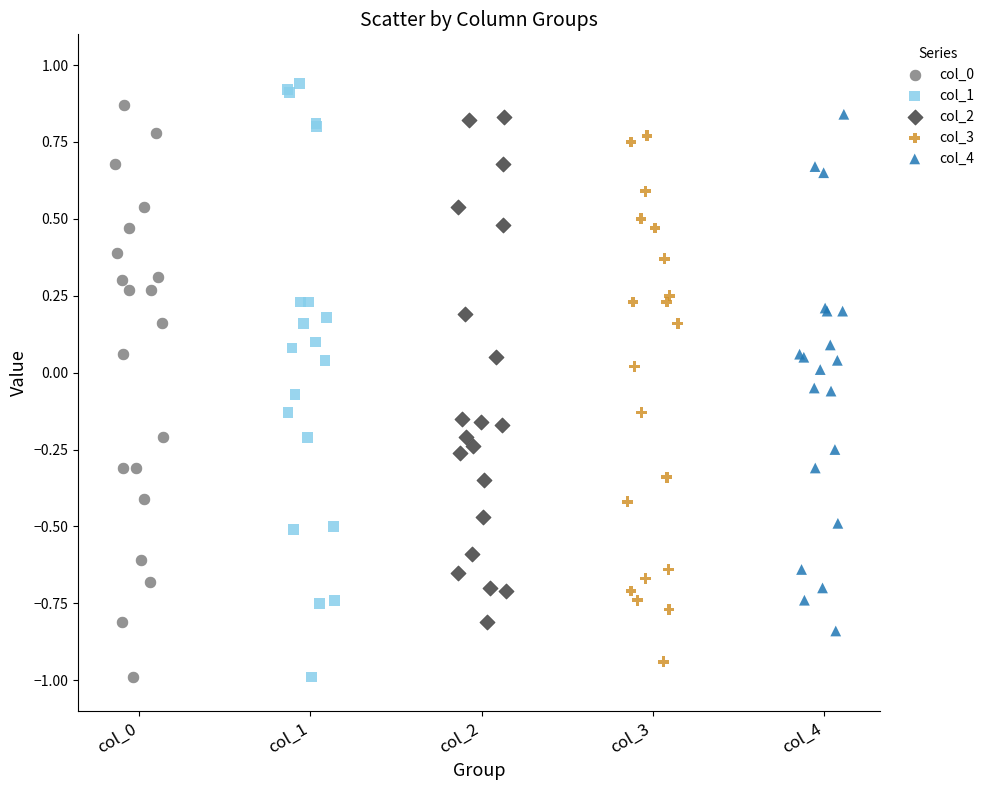

Which series has the largest Y range (max minus min)?

col_1